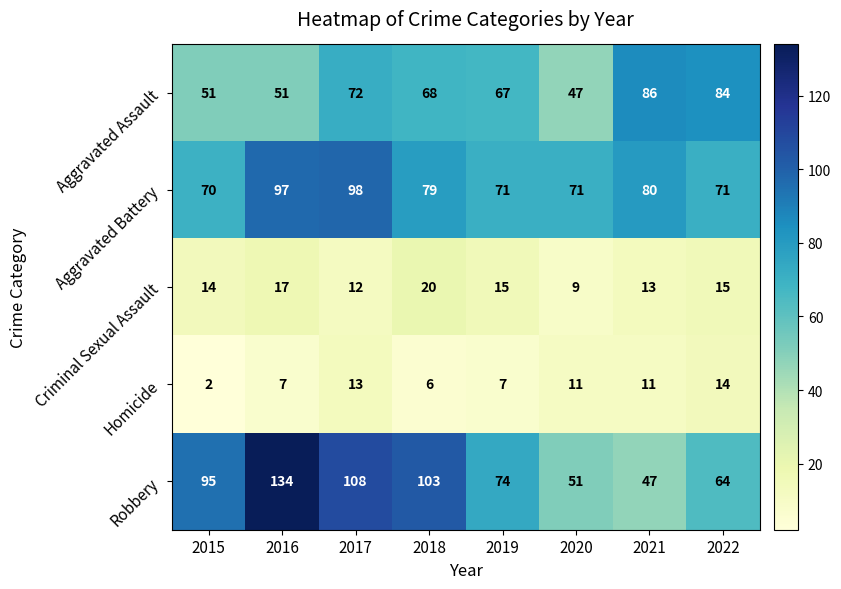

What is the sum of the Robbery values at 2021 and 2018?

150